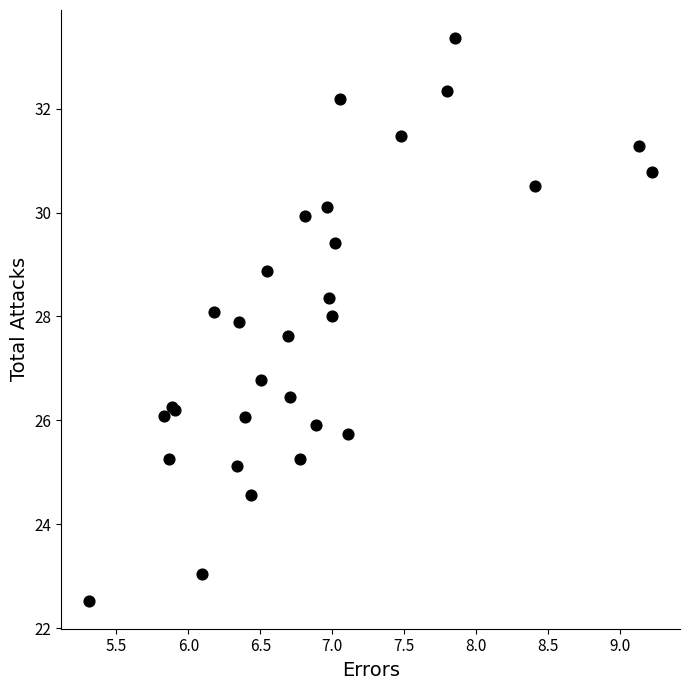

What Y value in the scatter plot is closest to 27?

26.8